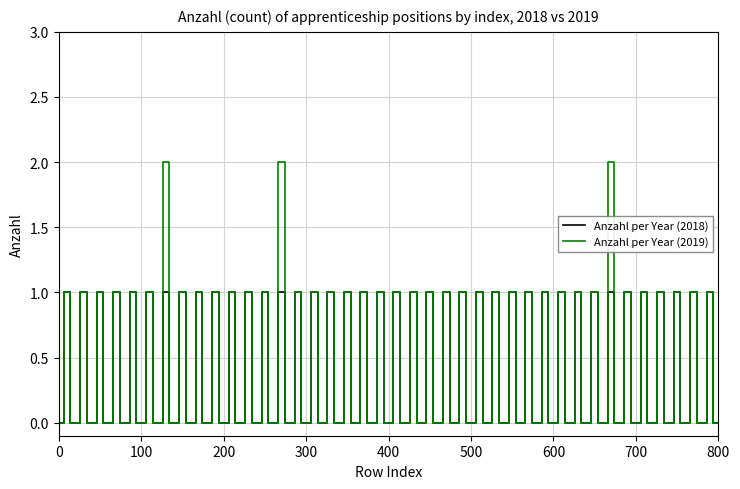

How many data points in Anzahl per Year (2019) are above 1?

3